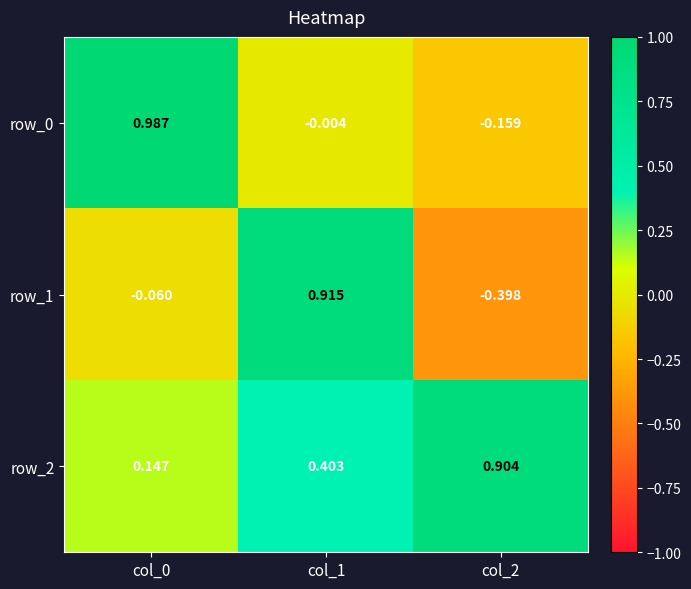

Which label corresponds to the smallest value in the chart?

col_2